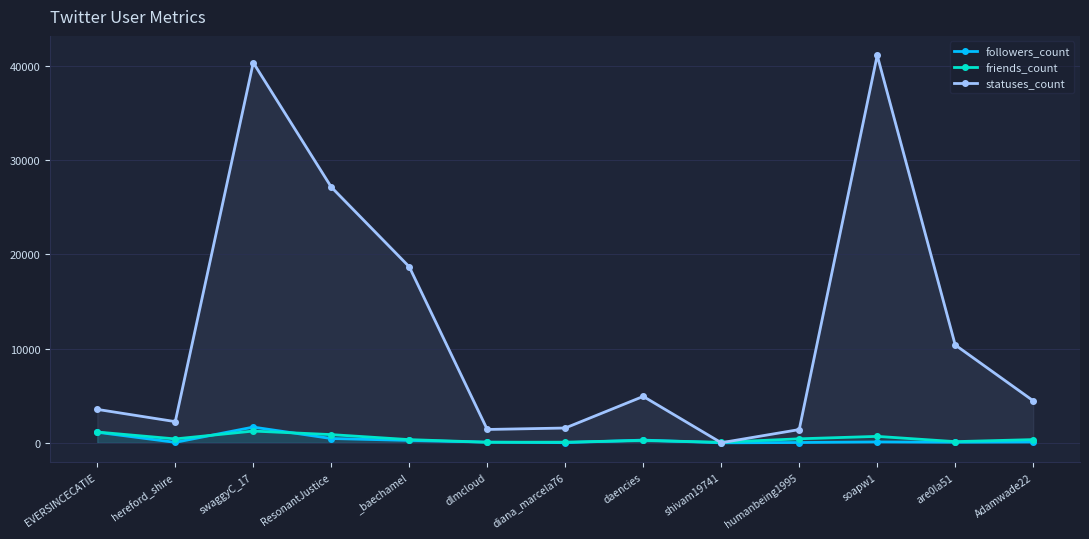

Where is friends_count nearest to the value 658?

soapw1